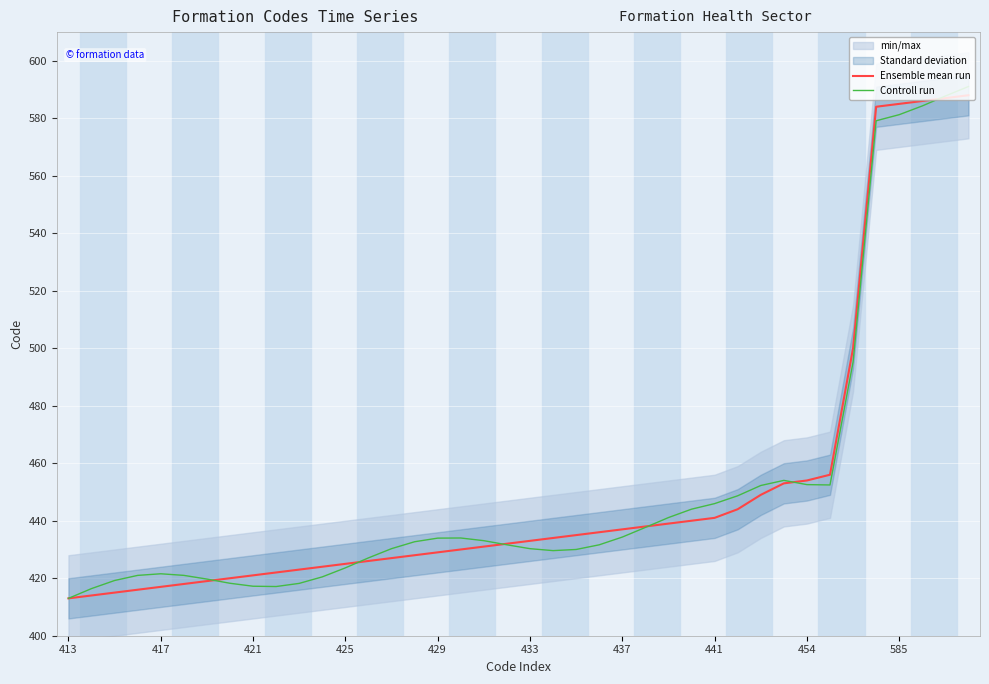

What is the maximum value for Controll run?

591.0